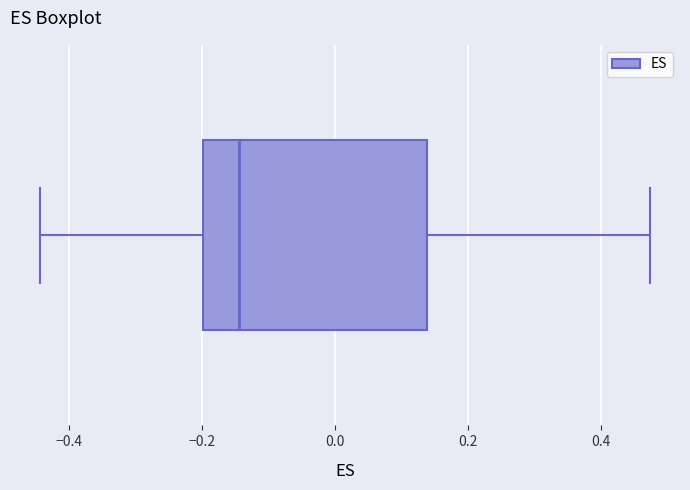

Read this box plot against the x-axis: the position of the median line, the range covered by the box, and the ends of both whiskers. The values are not printed on the chart, so give them approximately, as read against the axis.

median -0.14, box -0.20 to 0.14, whiskers -0.44 to 0.48